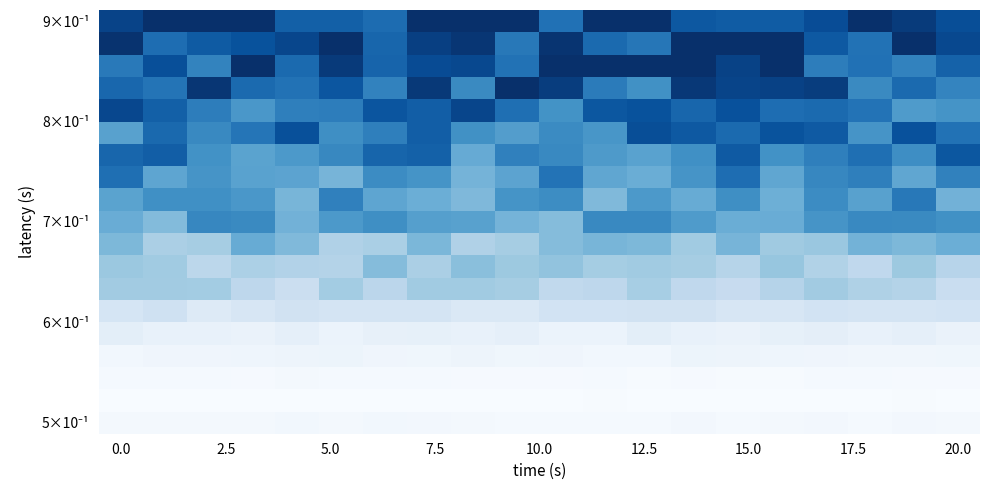

At how many categories does at least one series exceed 87?

19